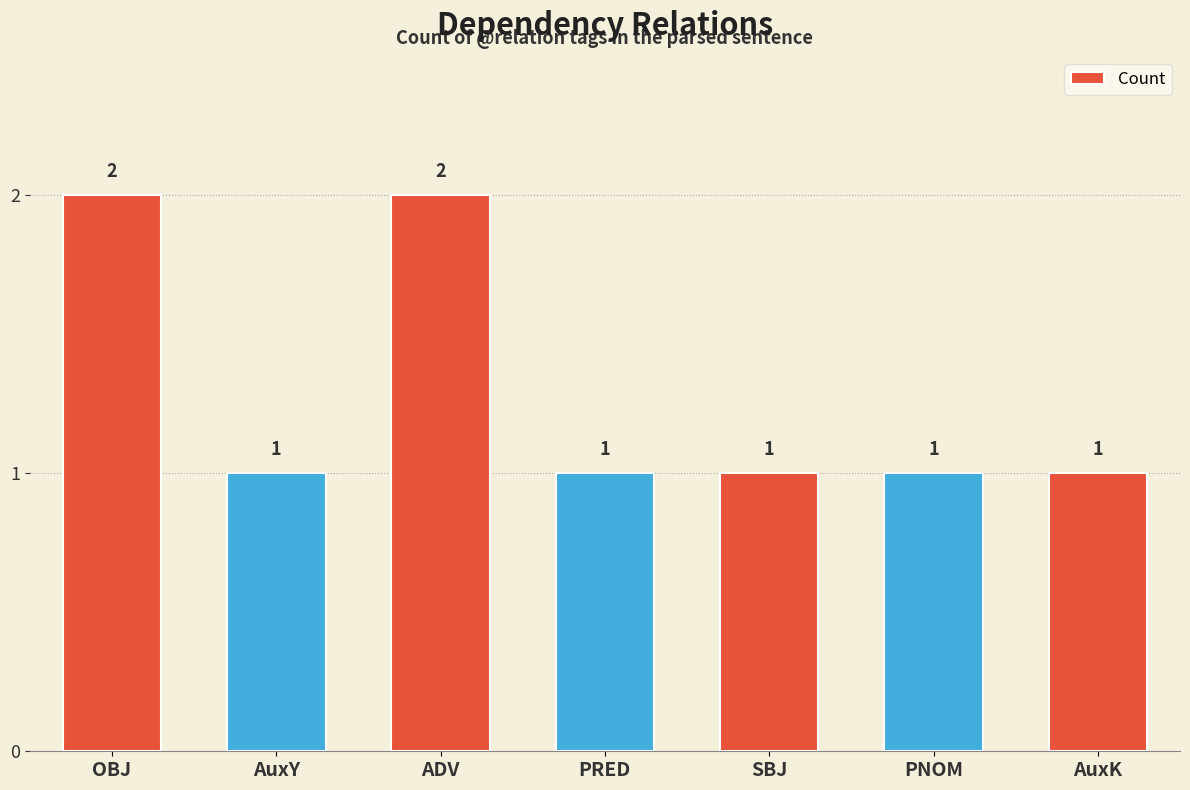

Are the bars grouped side by side (vs. stacked)?

No